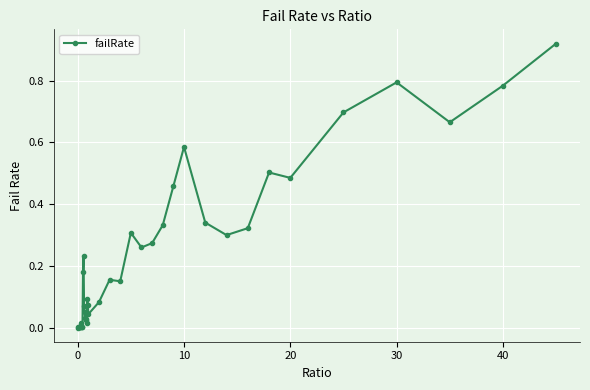

How many data points does each series have?

40